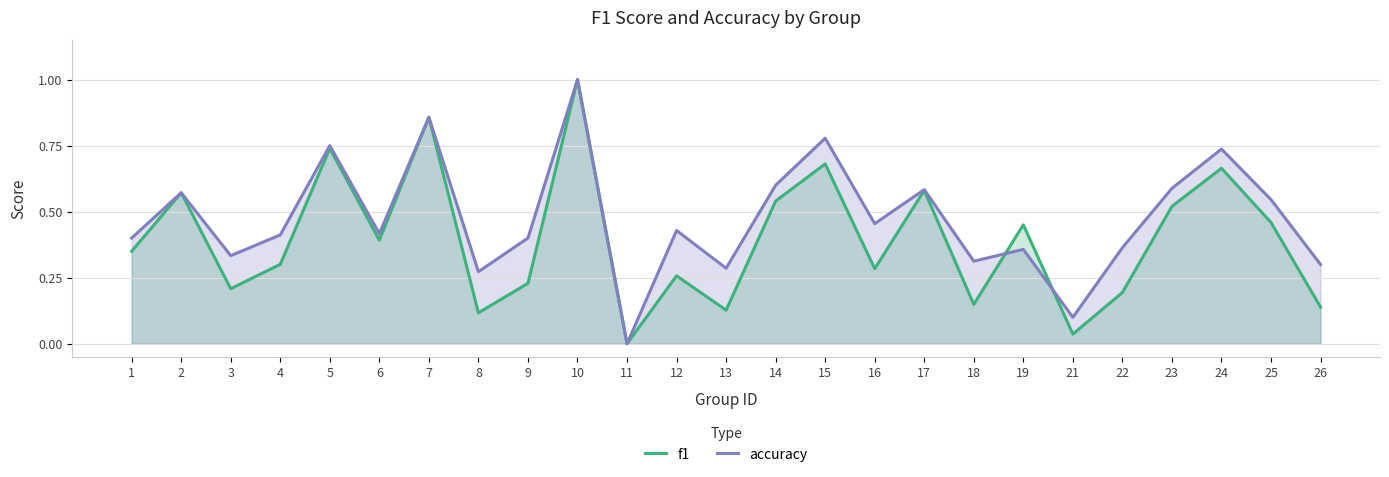

Reading left to right, list all the values displayed in this chart.

f1: 0.3	0.6	0.2	0.3	0.7	0.4	0.9	0.1	0.2	1.0	0.0	0.3	0.1	0.5	0.7	0.3	0.6	0.1	0.5	0.0	0.2	0.5	0.7	0.5	0.1
accuracy: 0.4	0.6	0.3	0.4	0.8	0.4	0.9	0.3	0.4	1.0	0.0	0.4	0.3	0.6	0.8	0.5	0.6	0.3	0.4	0.1	0.4	0.6	0.7	0.5	0.3